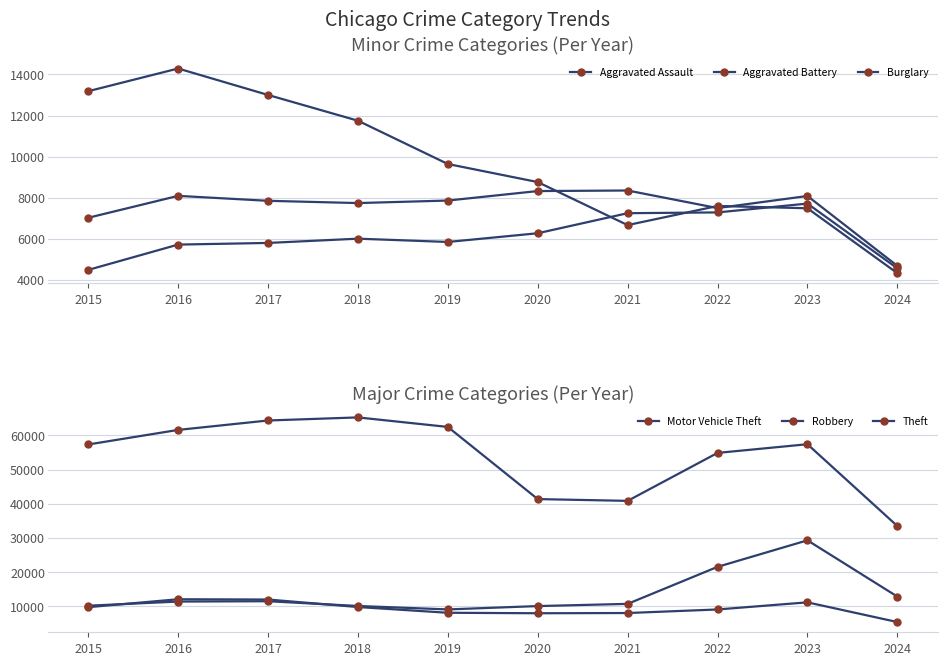

What is the highest value of the Aggravated Assault series?

7710